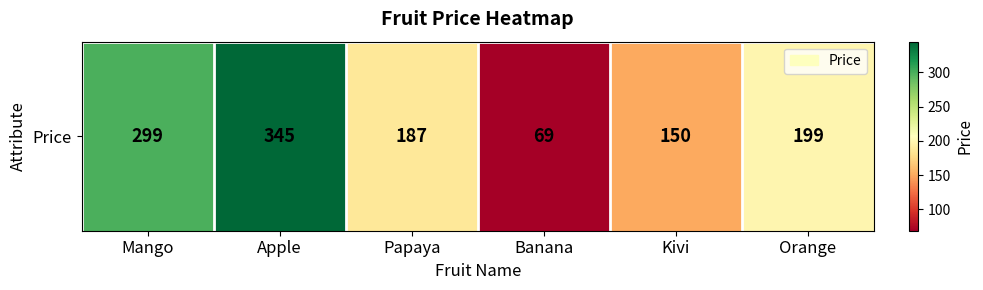

Count the values in the range 150 to 299.

4